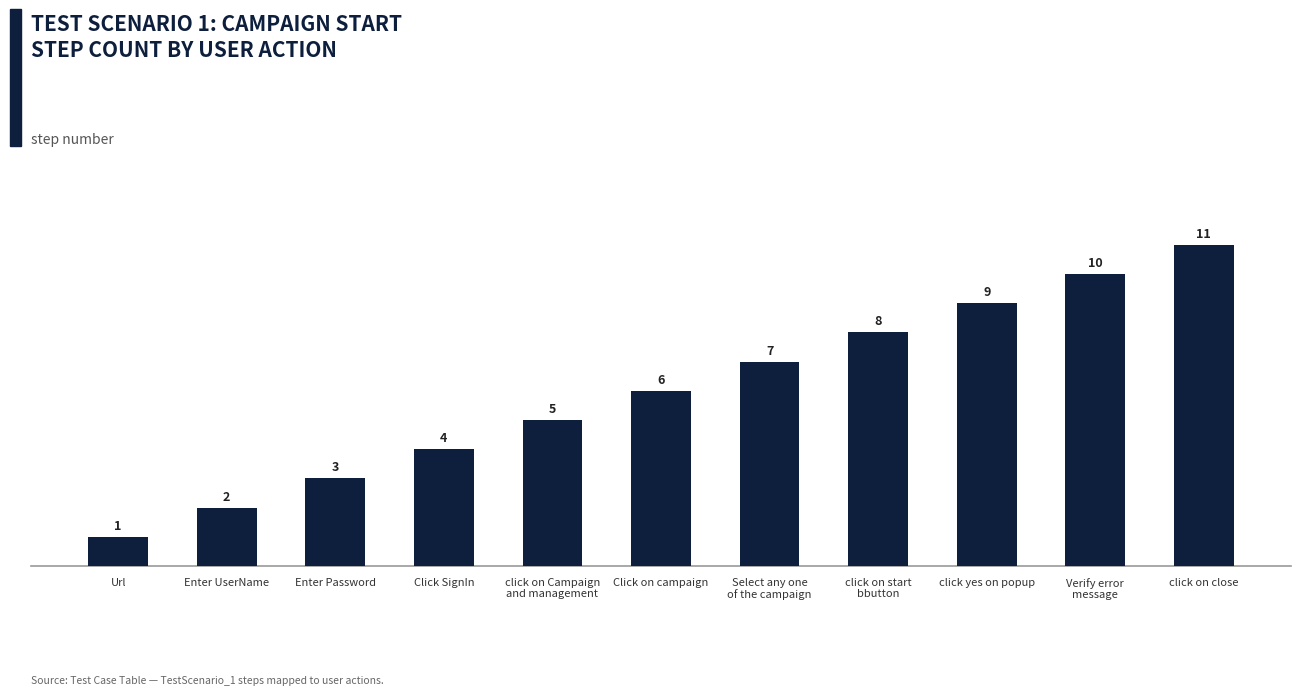

What is the label of the 3rd bar from the right?

click yes on popup